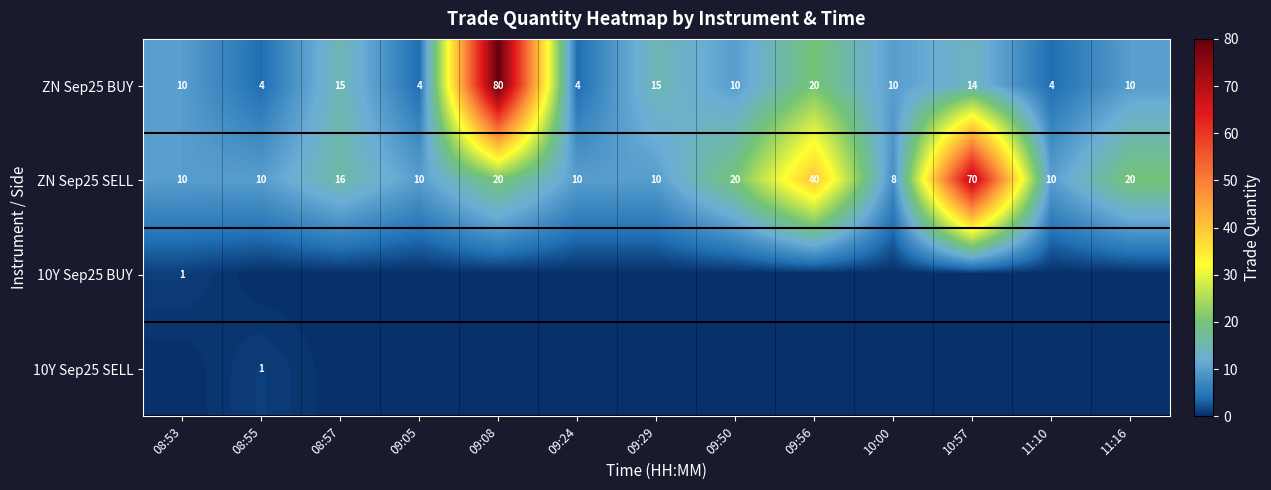

What is the difference between the second highest and second lowest values in the ZN Sep25 BUY series?

16